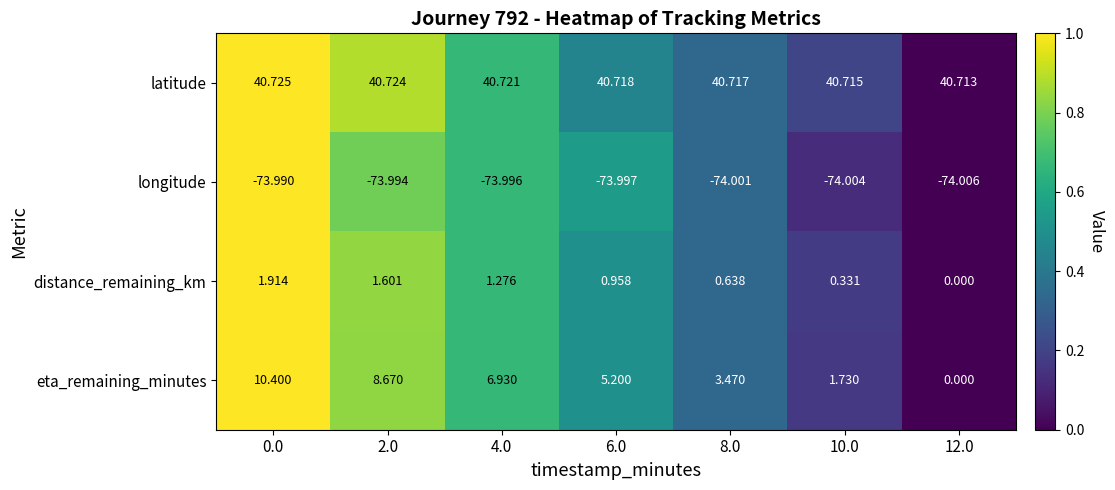

Which series has the largest total across all categories?

latitude